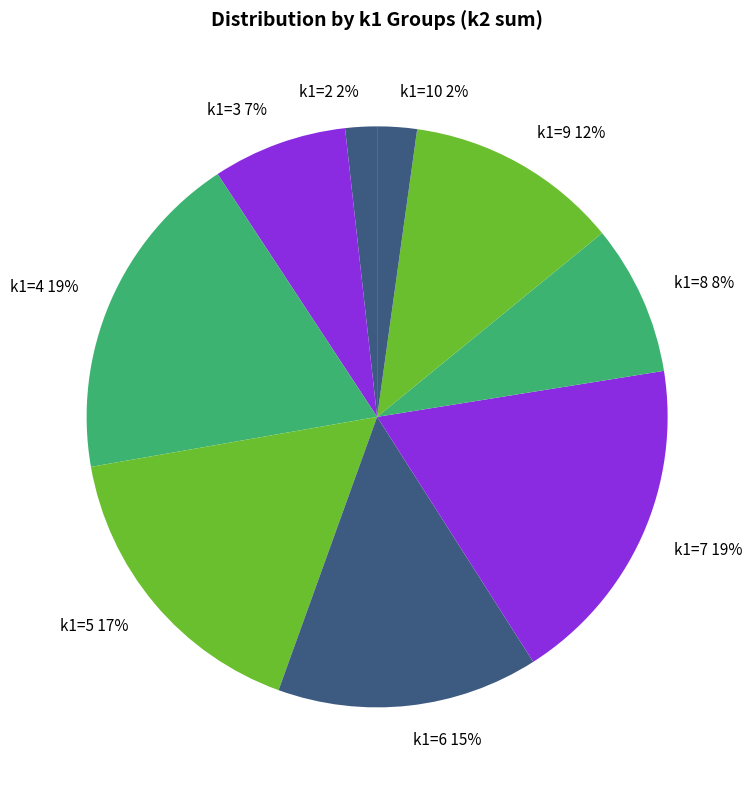

Which has a higher value, k1=8 or k1=5?

k1=5